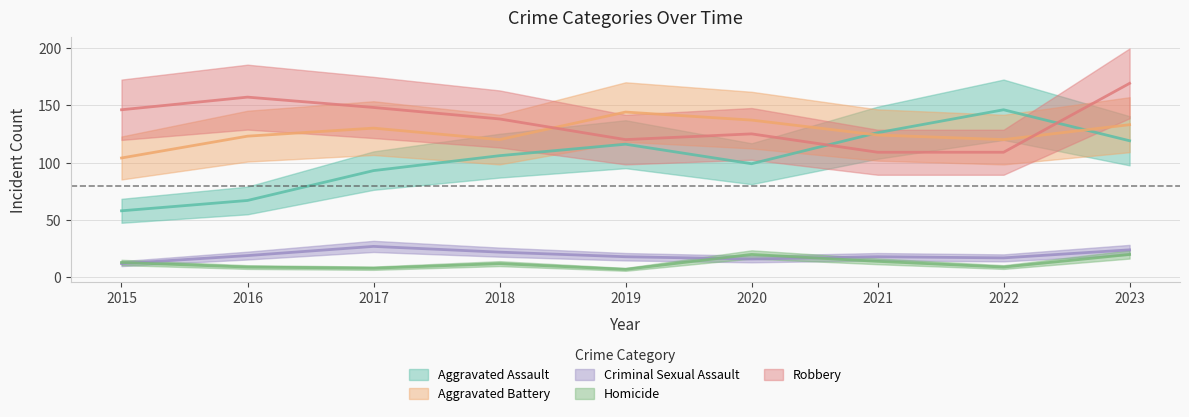

How many values in the Robbery series are below 138?

4